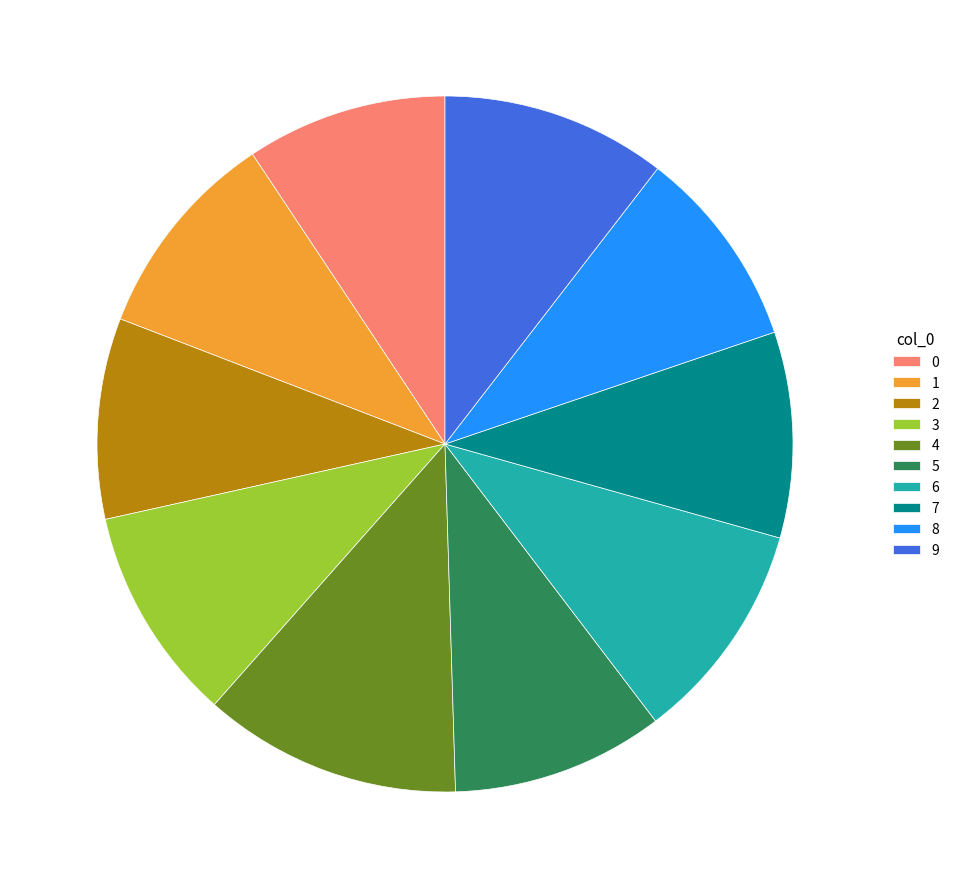

Is the sum of 3 and 2 greater than half?

No